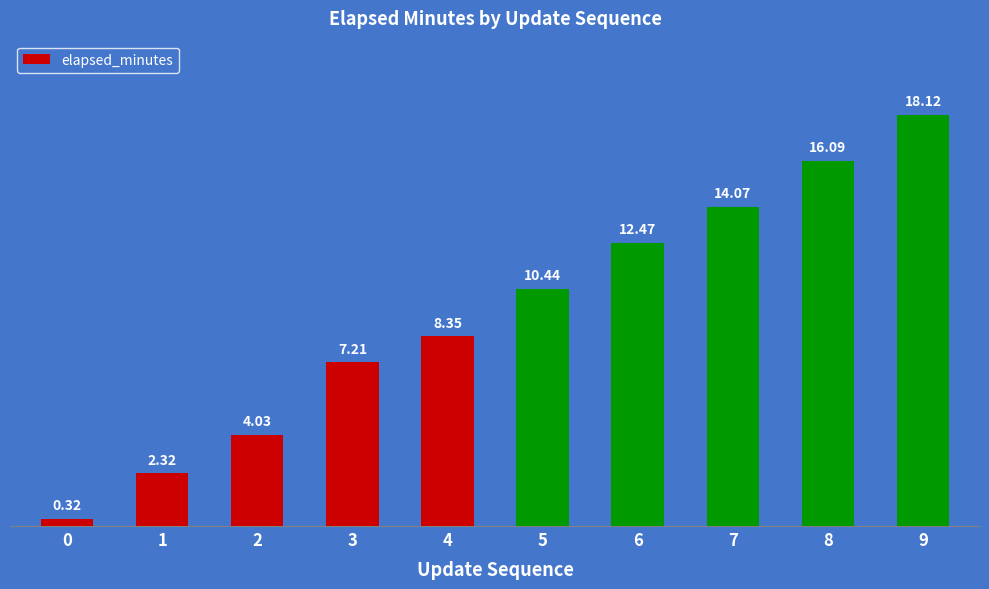

At which label is the value closest to 9?

4